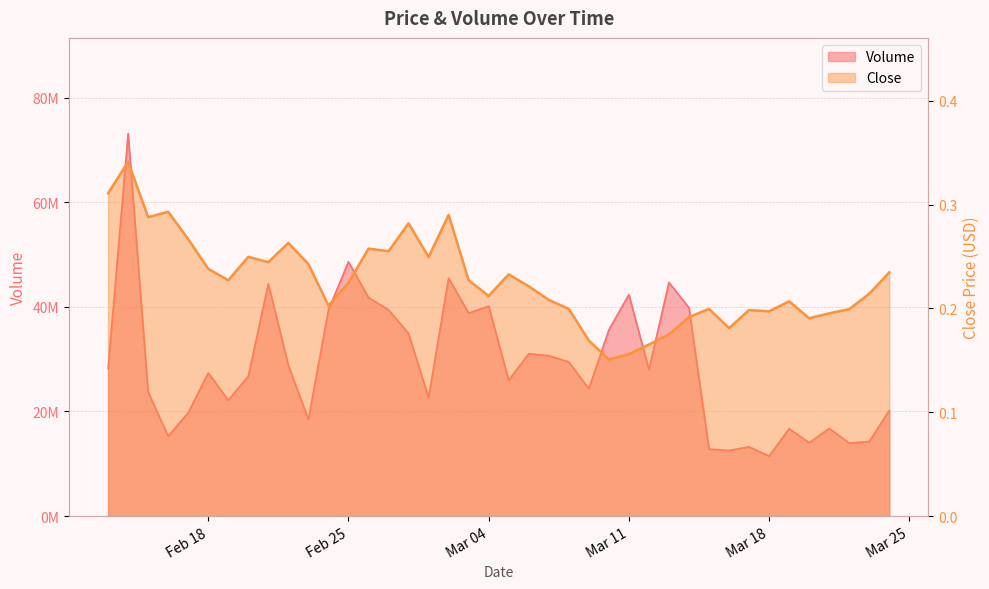

Is the value of Volume at 2025-03-09 greater than the value of Close at 2025-03-23?

Yes